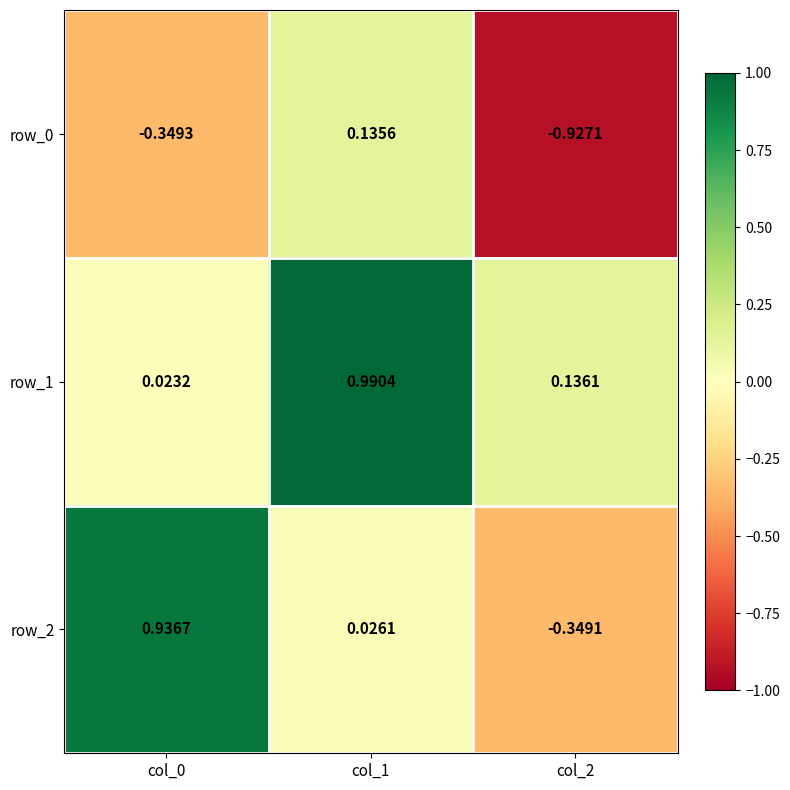

Is the value of row_1 at col_0 greater than the value of row_2 at col_2?

Yes